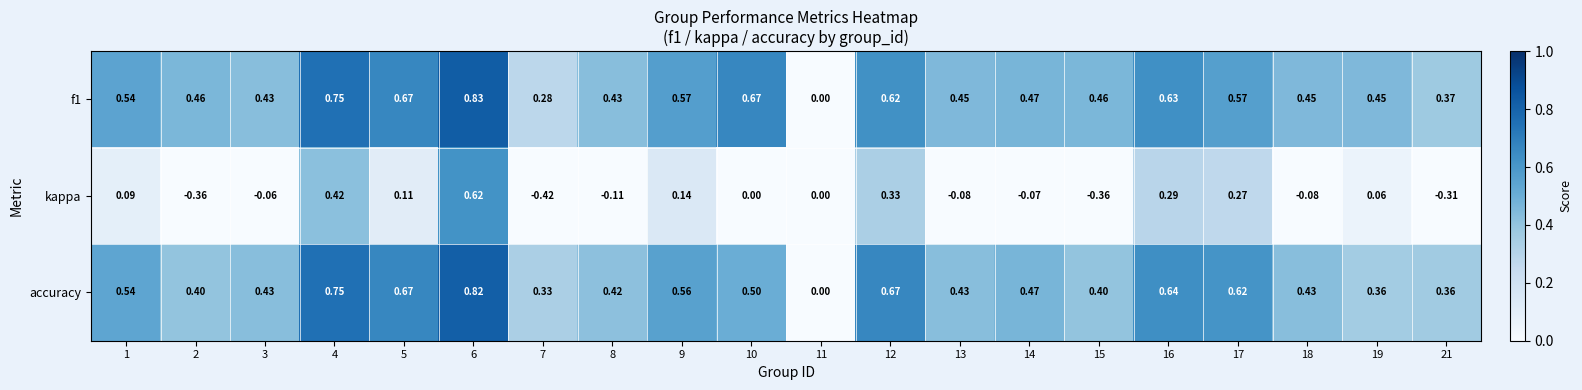

Which series changed the most between 1 and 8?

kappa